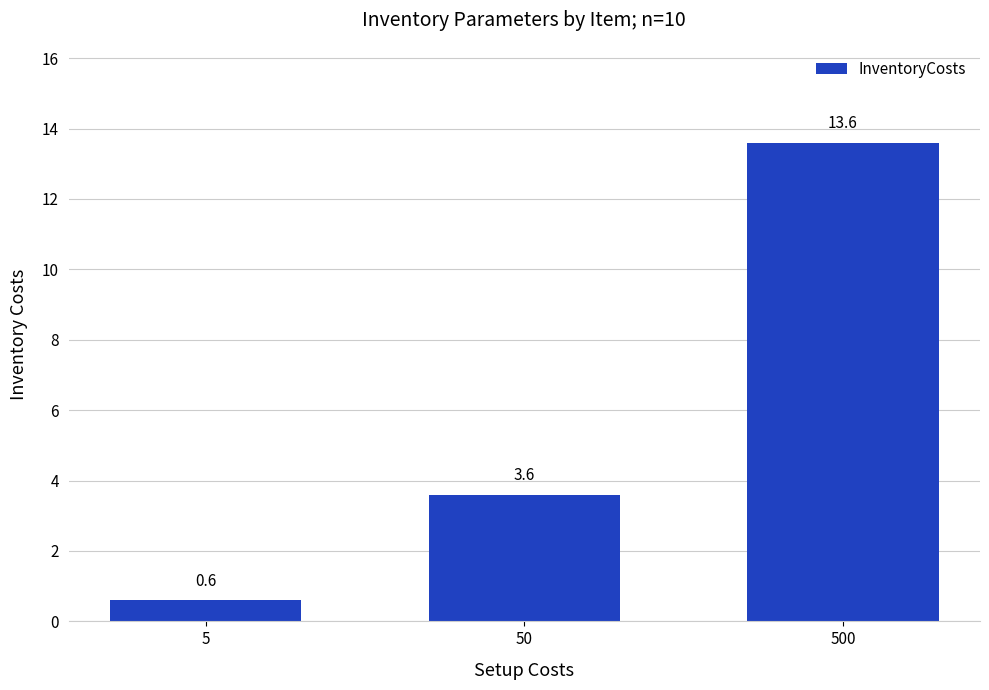

True or false: the data shows 13.6 at 500.

True